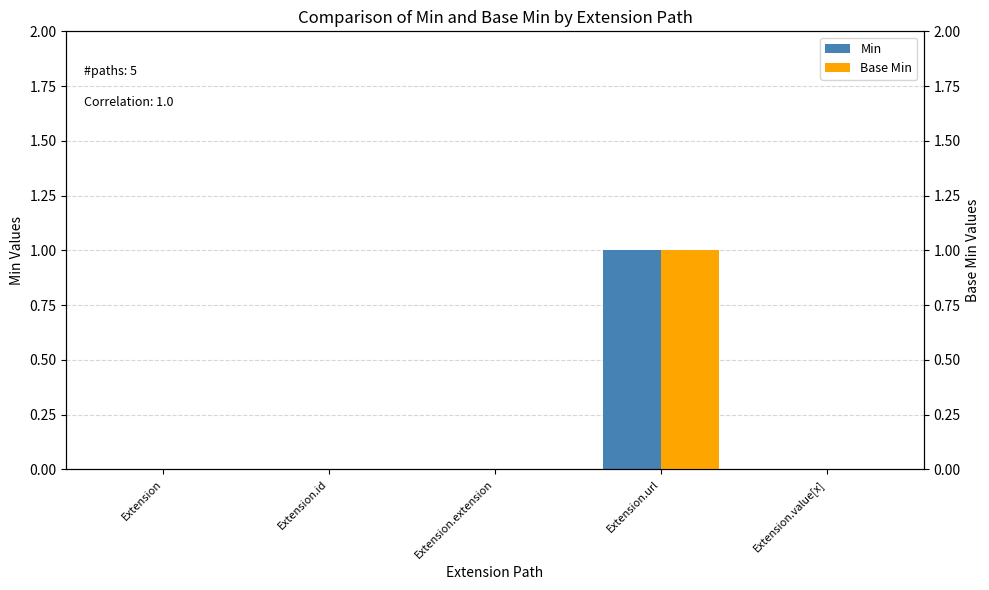

Between Extension.url and Extension.value[x], which series saw the biggest shift?

Min